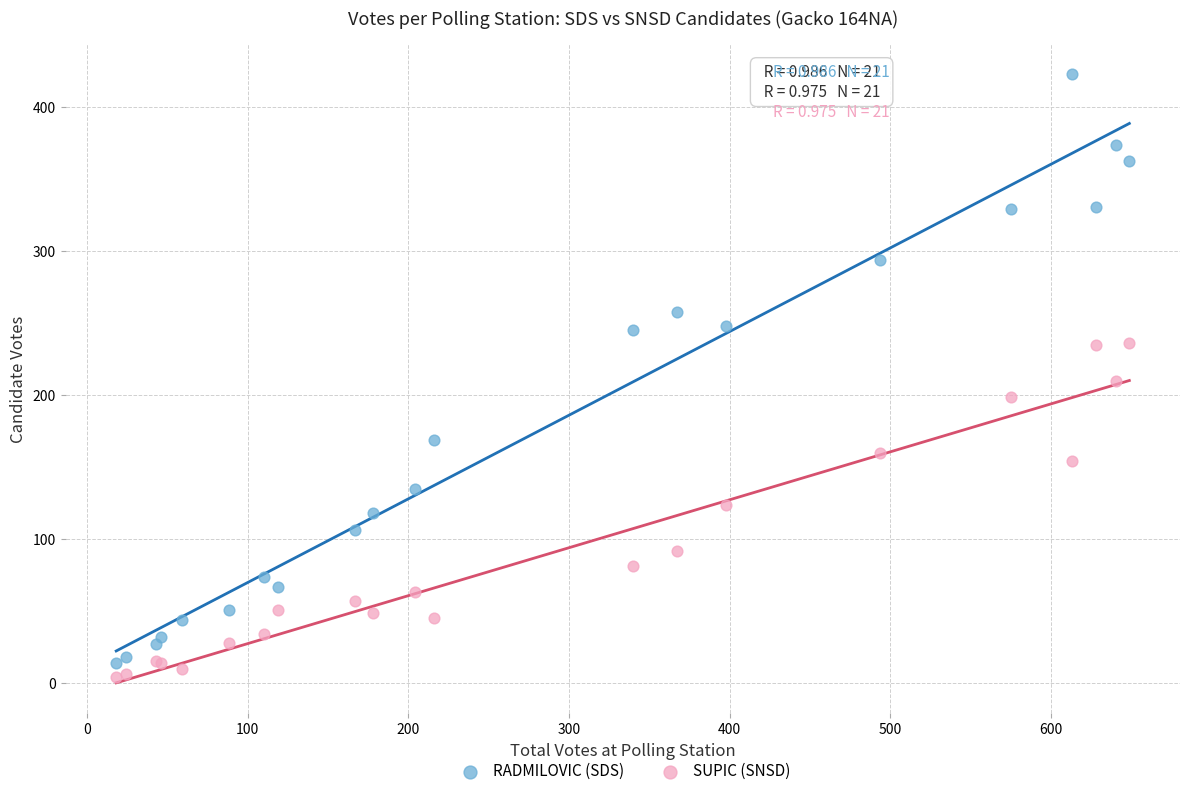

Which series has the widest spread of Y values?

RADMILOVIC (SDS)